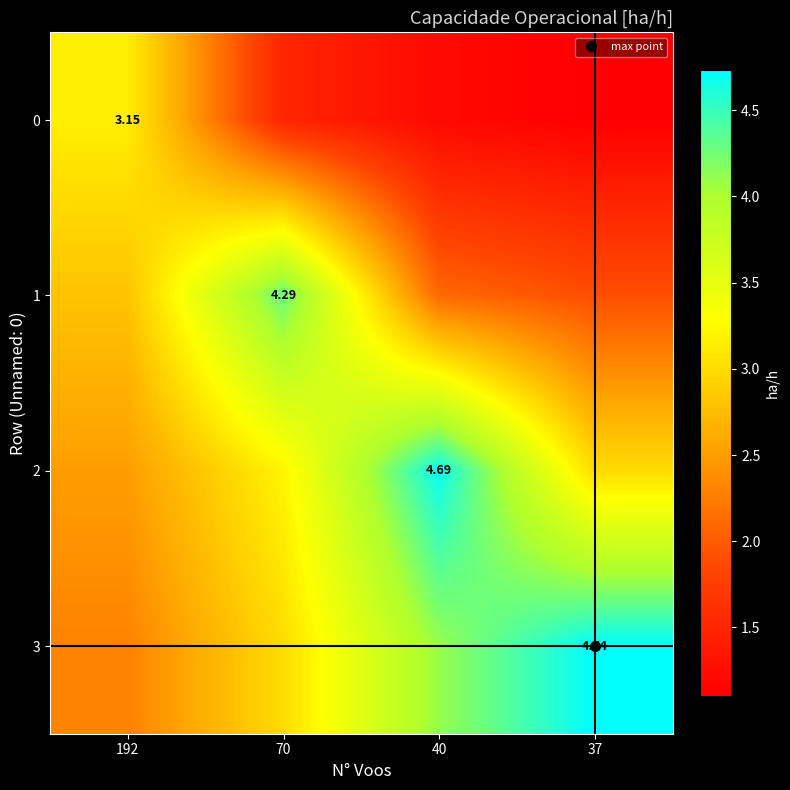

How many categories are shown in the chart?

4